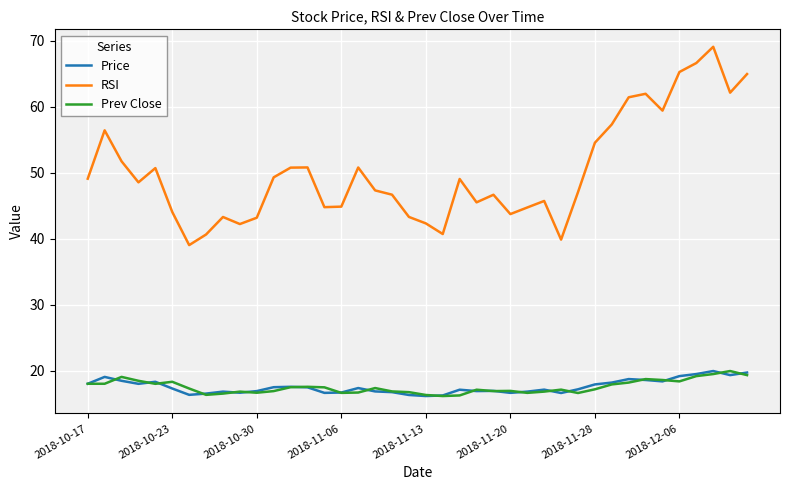

What is the sum of all Prev Close values?

701.6